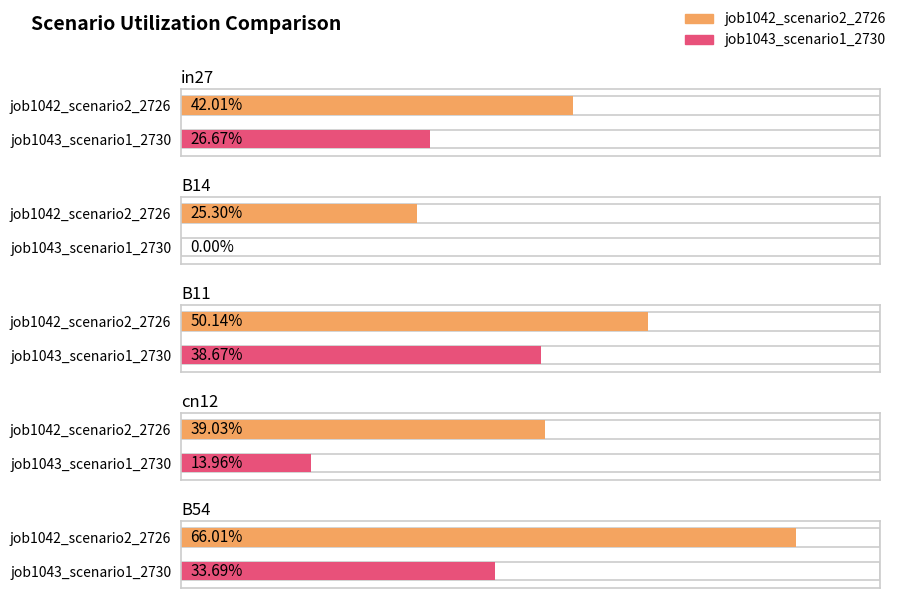

Rank the series by their average value, from highest to lowest.

job1042_scenario2_2726, job1043_scenario1_2730